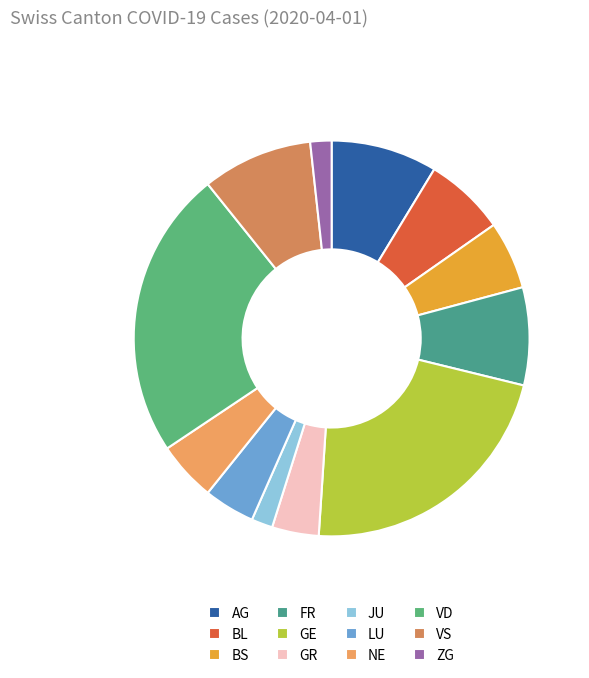

What is the largest slice in the pie chart?

VD